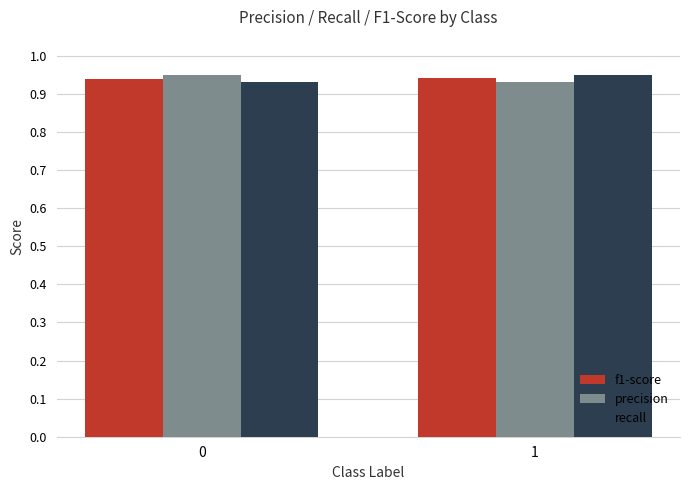

Which category has the lowest value in the precision series?

1